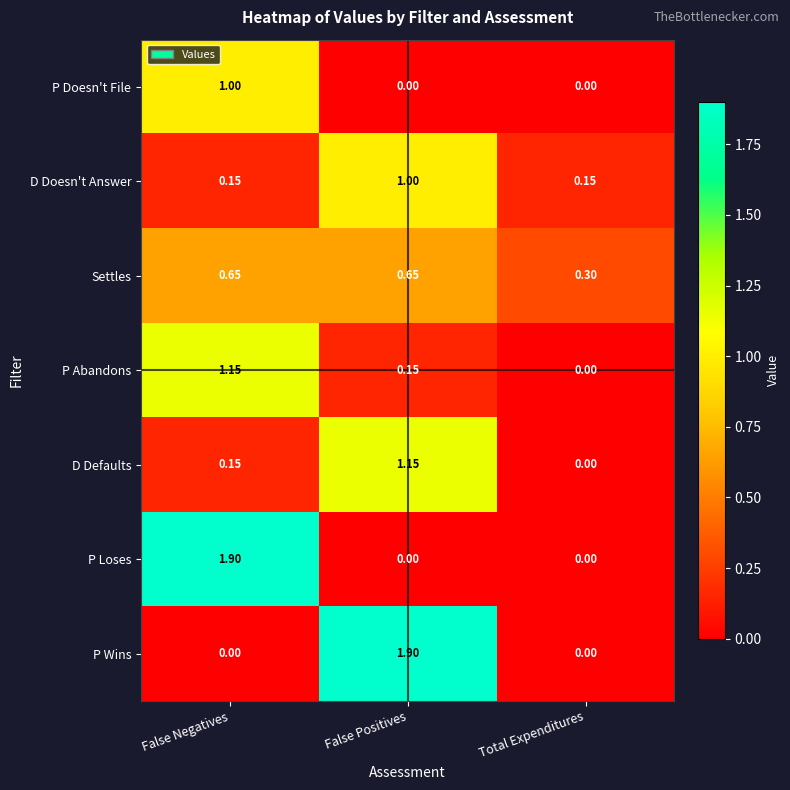

Which series changed the most between False Positives and Total Expenditures?

P Wins